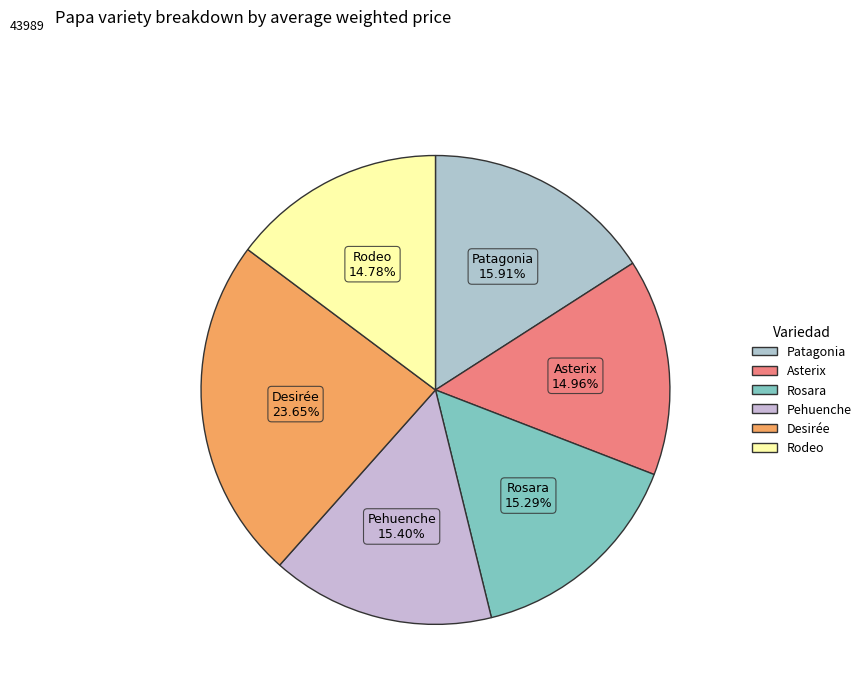

Between Patagonia and Rodeo, which is larger?

Patagonia